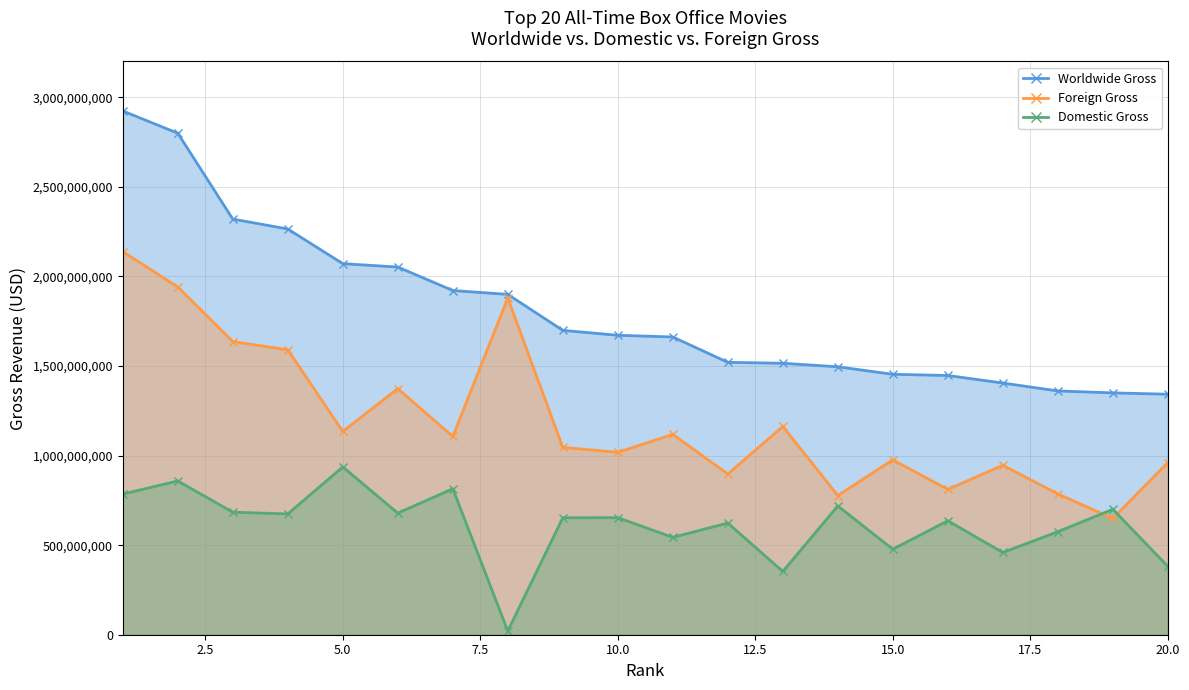

True or false: Worldwide Gross and Foreign Gross intersect in this chart.

False